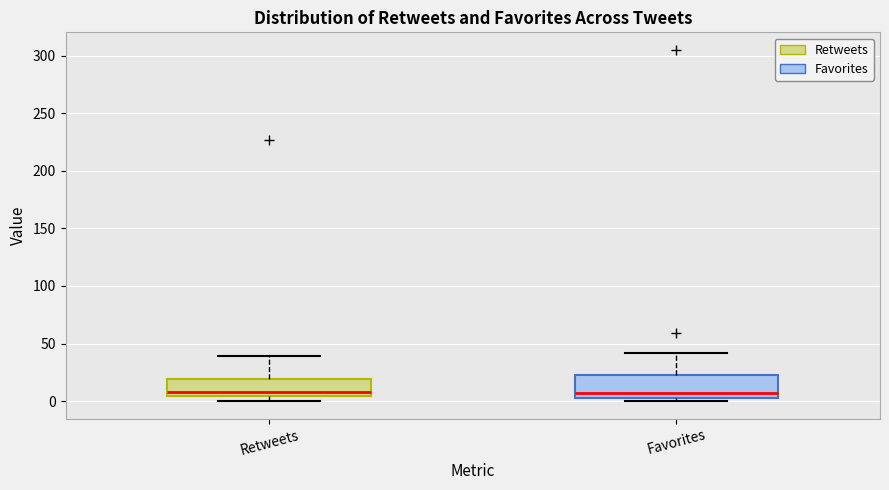

Where does the upper whisker of the box for Retweets end on the y-axis? The values are not printed on the chart, so give them approximately, as read against the axis.

40